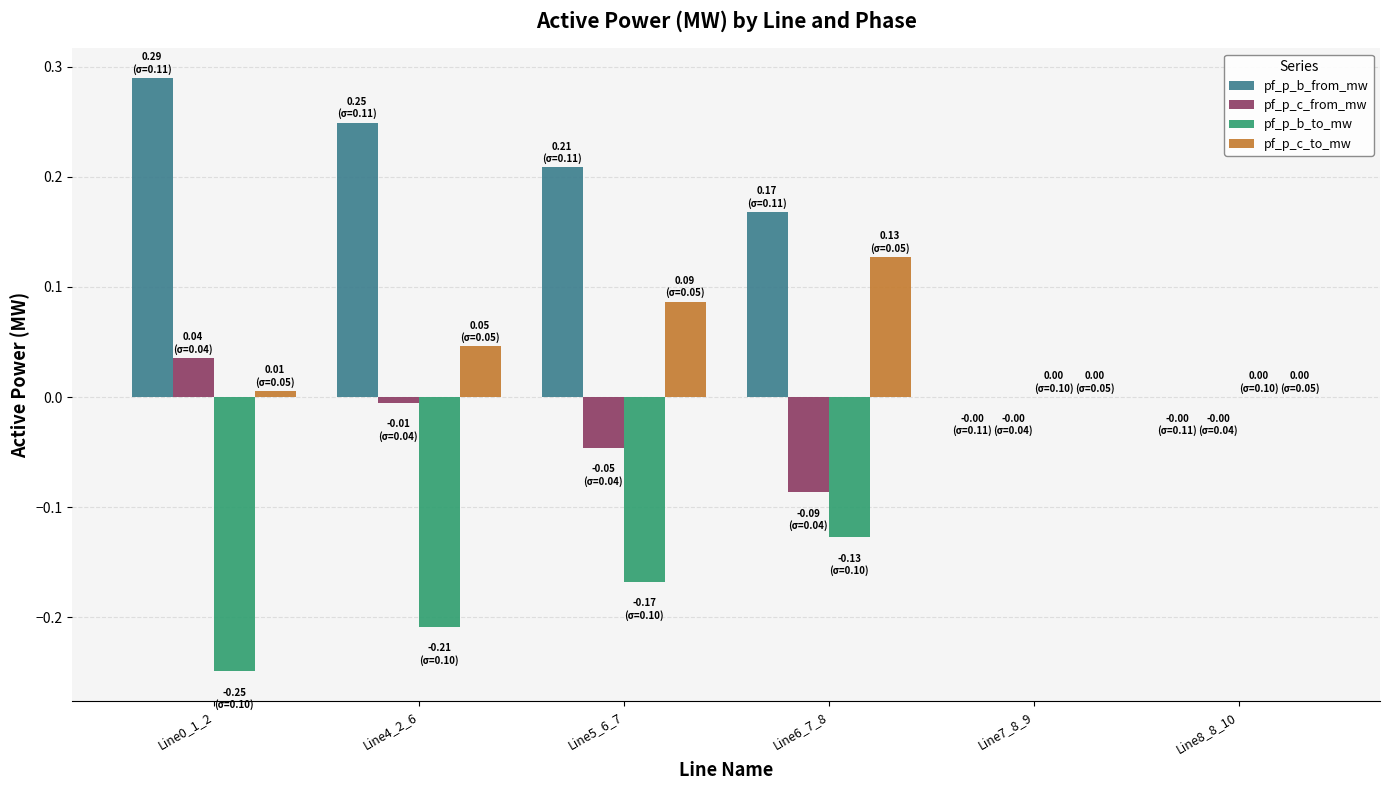

The pf_p_b_to_mw series shows 0.0 at Line8_8_10. True or false?

True